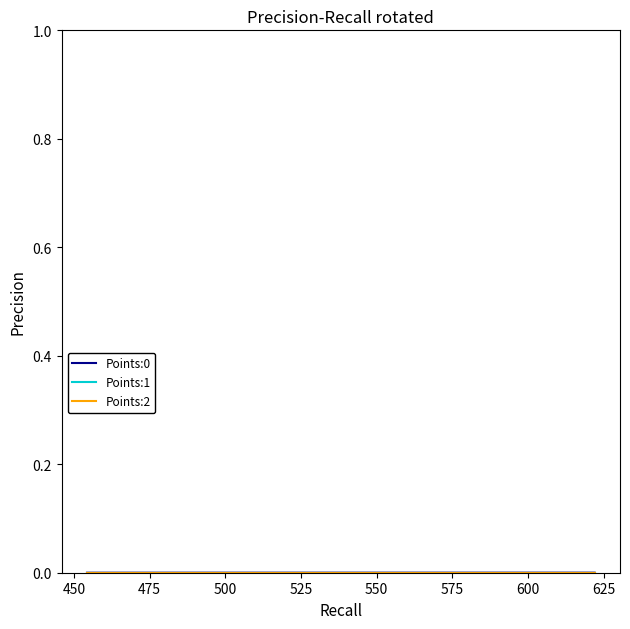

How many lines are shown in the chart?

3